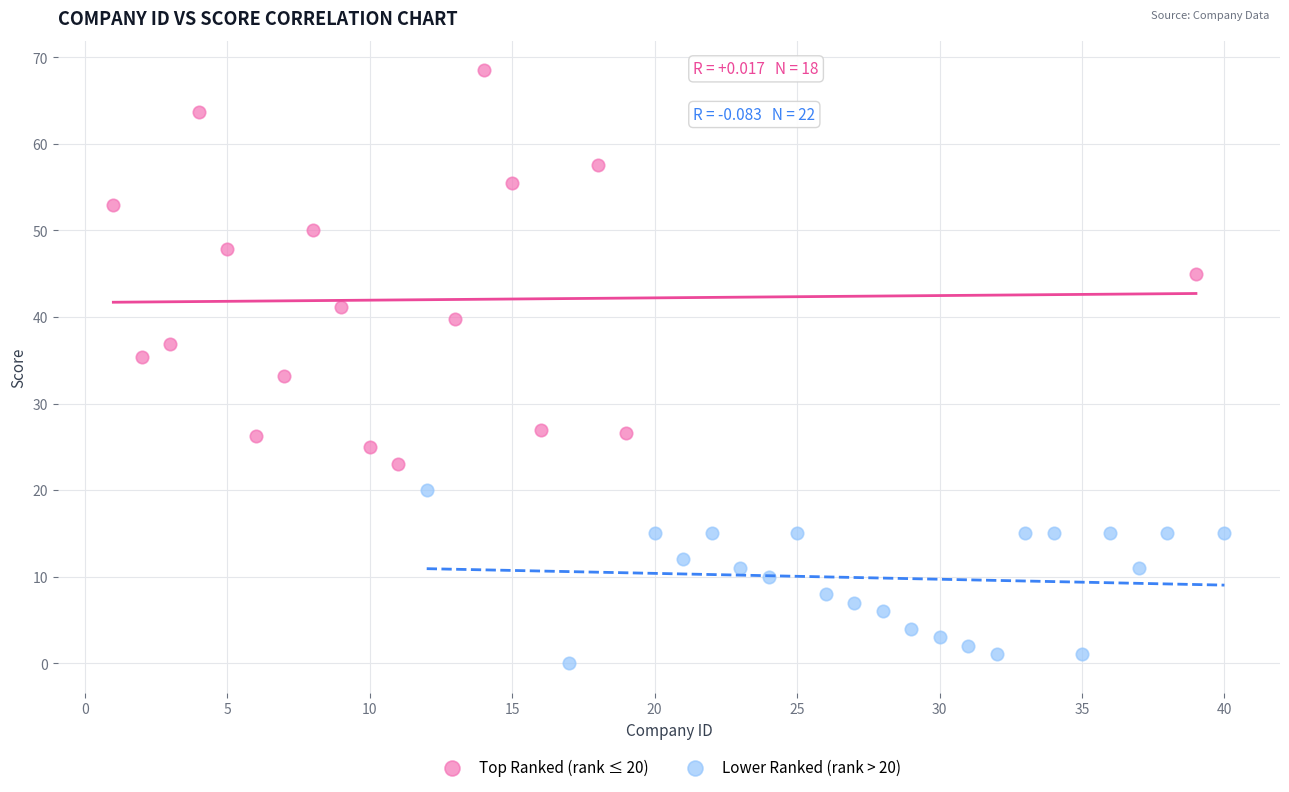

Which series reaches the minimum Y coordinate?

Lower Ranked (rank > 20)